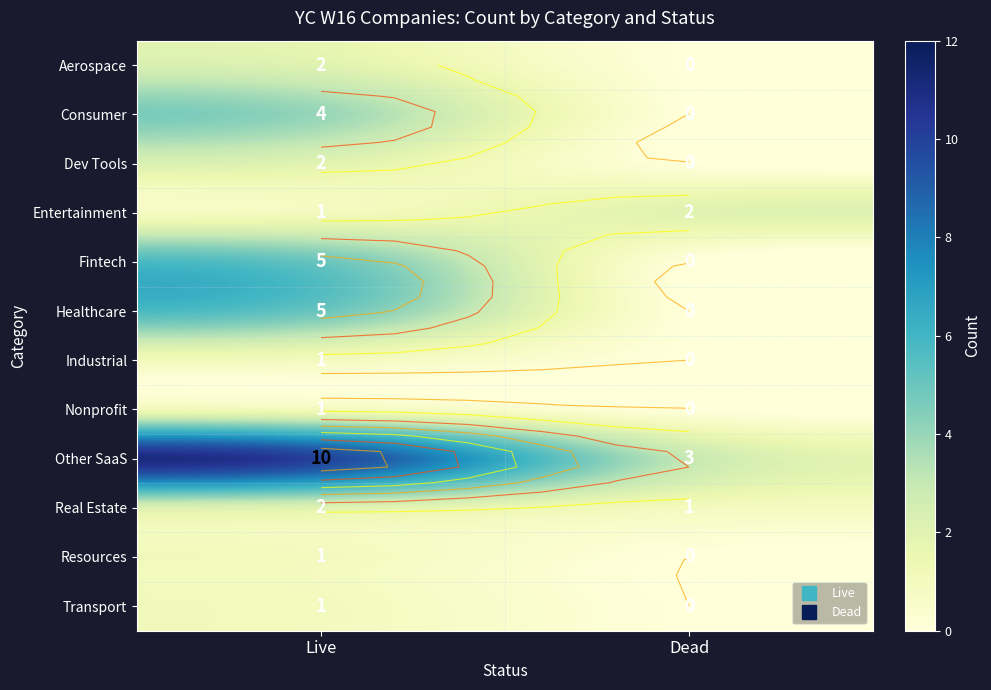

What is the spread (max minus min) of values at Dead?

3